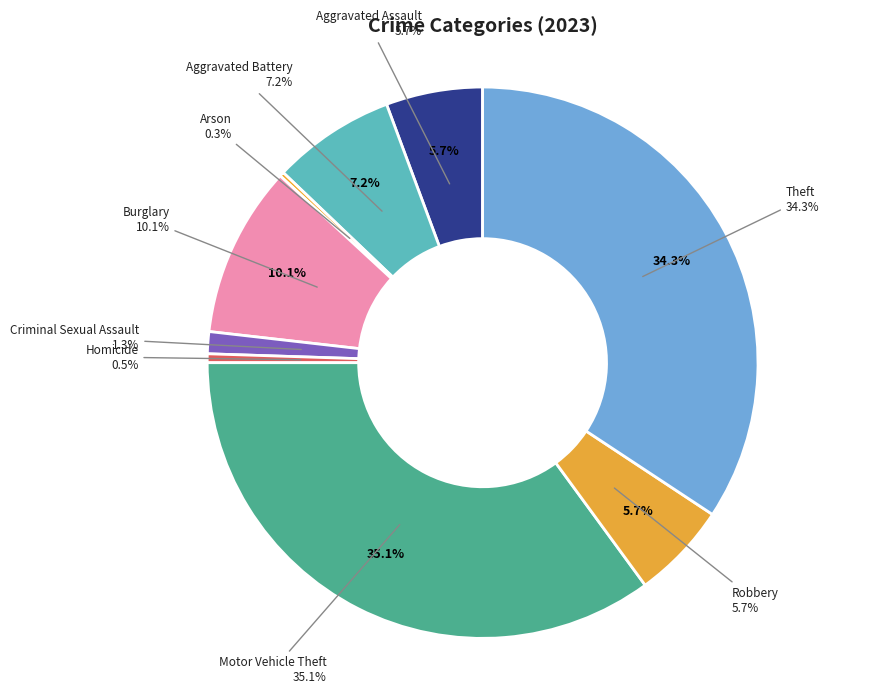

Is there any slice that represents more than half of the pie?

No